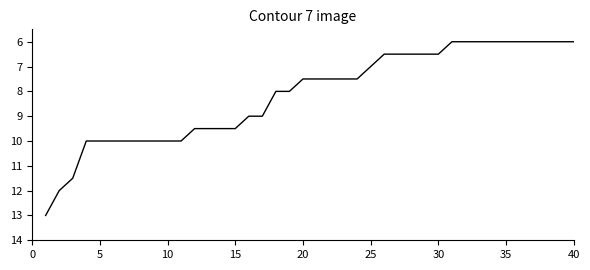

What is the difference between the maximum and minimum values?

7.0